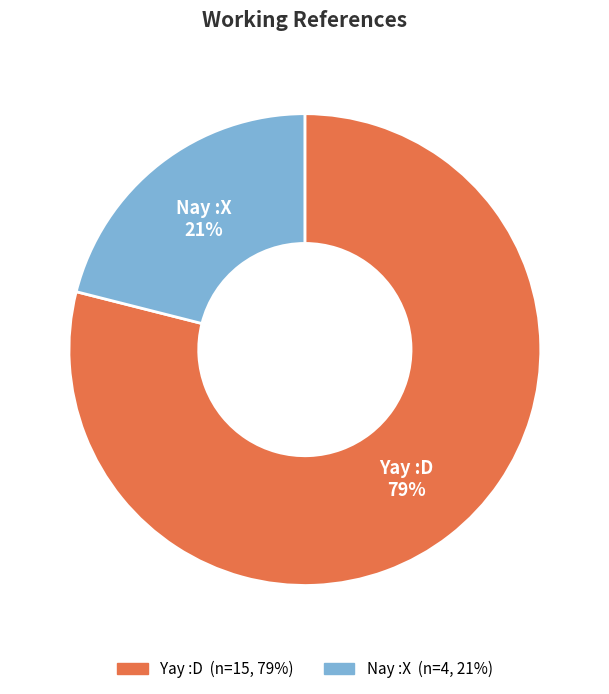

Is Nay :X the majority of the pie?

No